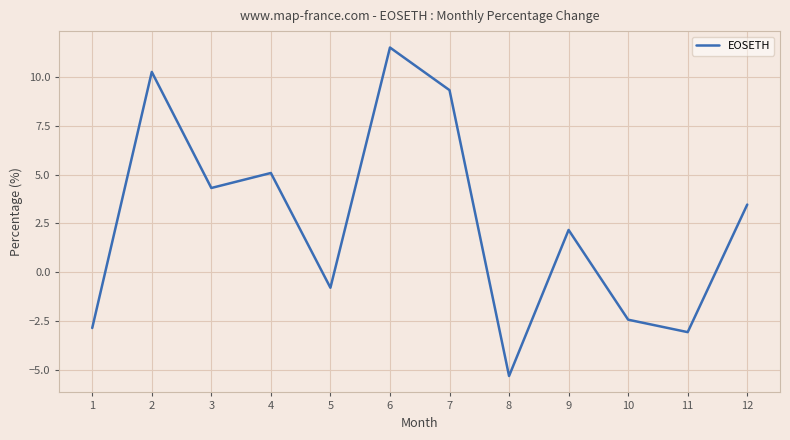

Reading right to left, transcribe all the data shown in this chart.

12=3.5	11=-3.1	10=-2.4	9=2.2	8=-5.3	7=9.3	6=11.5	5=-0.8	4=5.1	3=4.3	2=10.3	1=-2.9